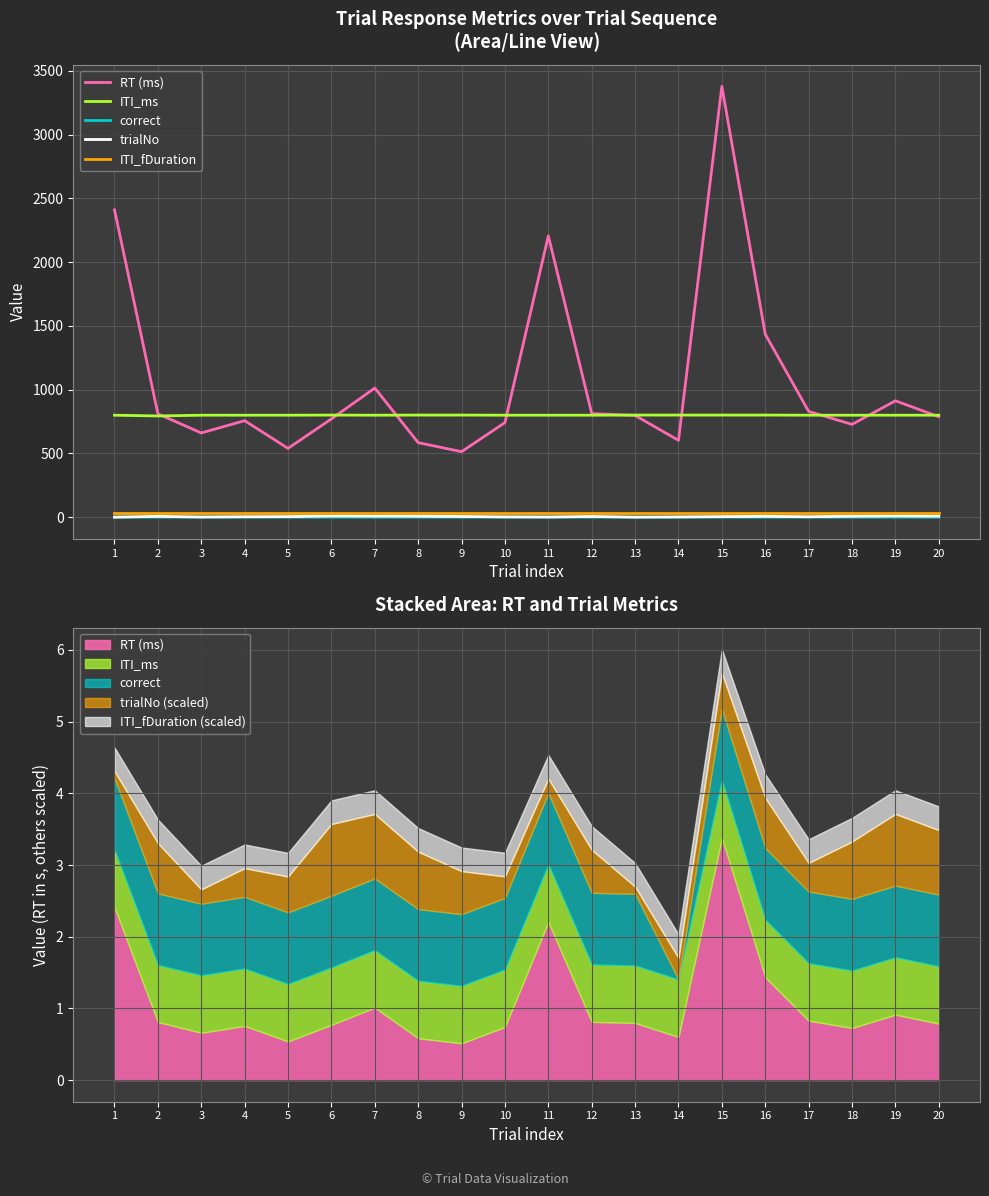

Which category has the lowest value in the RT (ms) series?

9